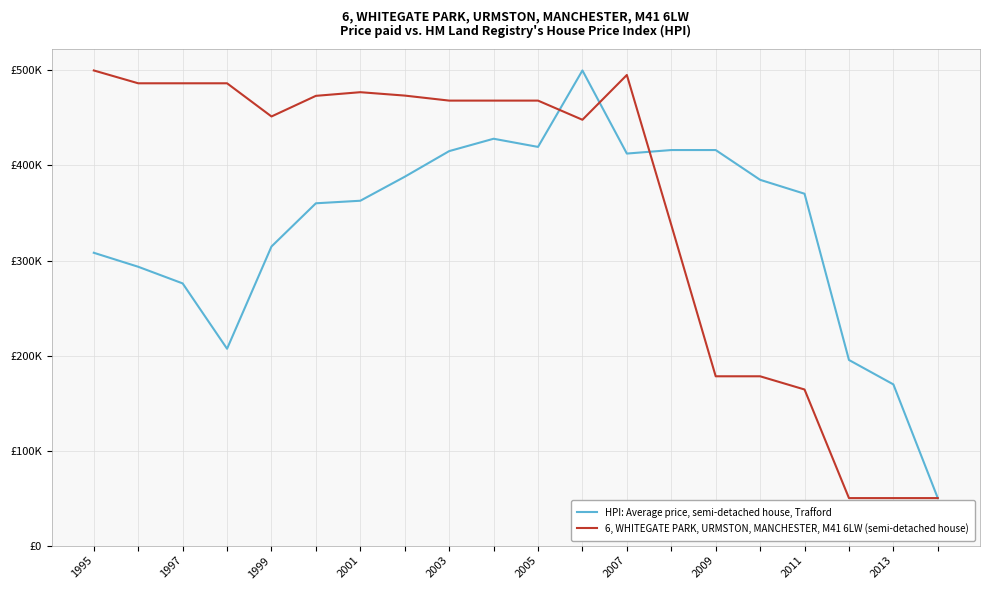

Where do HPI: Average price, semi-detached house, Trafford and 6, WHITEGATE PARK, URMSTON, MANCHESTER, M41 6LW (semi-detached house) first cross each other?

10 and 11